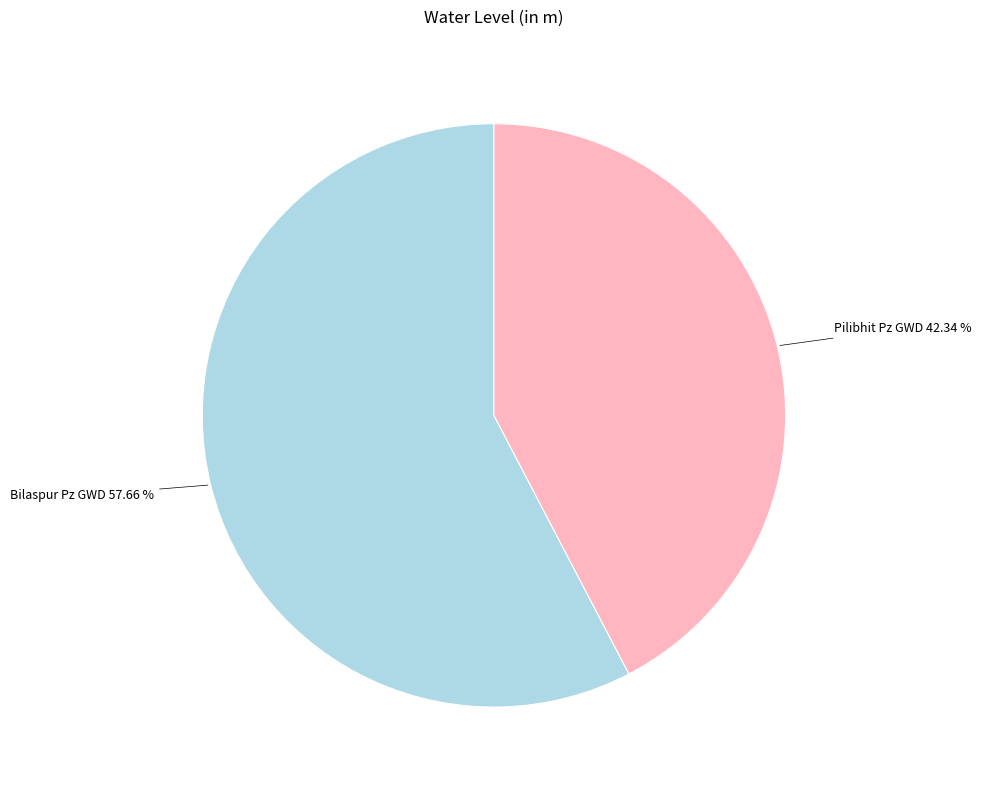

Is there any slice that represents more than half of the pie?

Yes